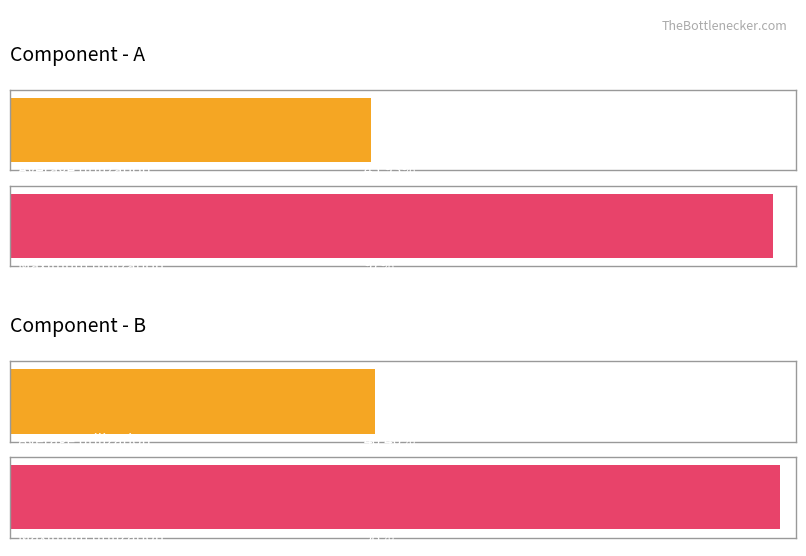

What is the difference between the Maximum utilization values at A and B?

1.0